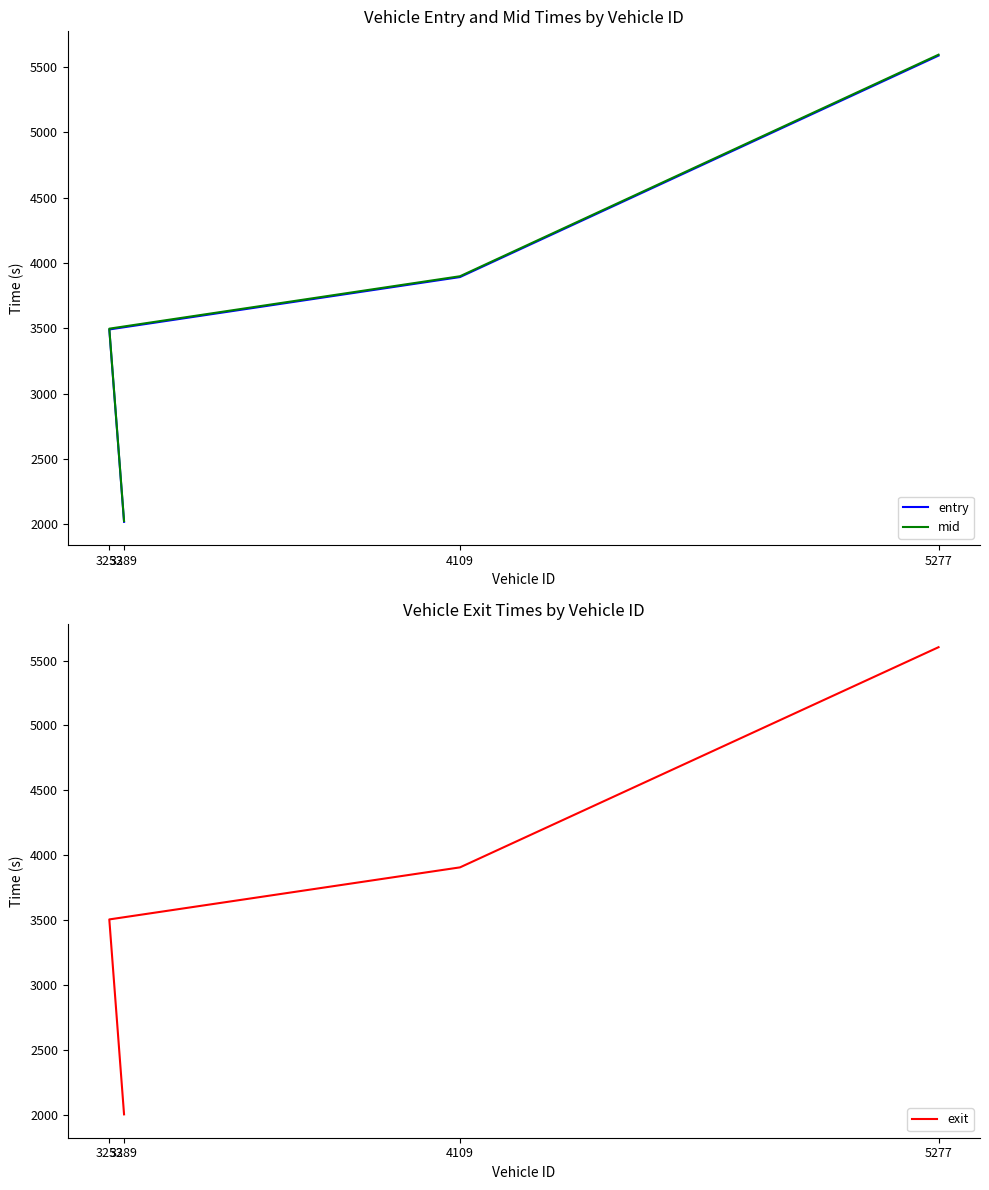

What value does the exit series have at 3253?

3504.9